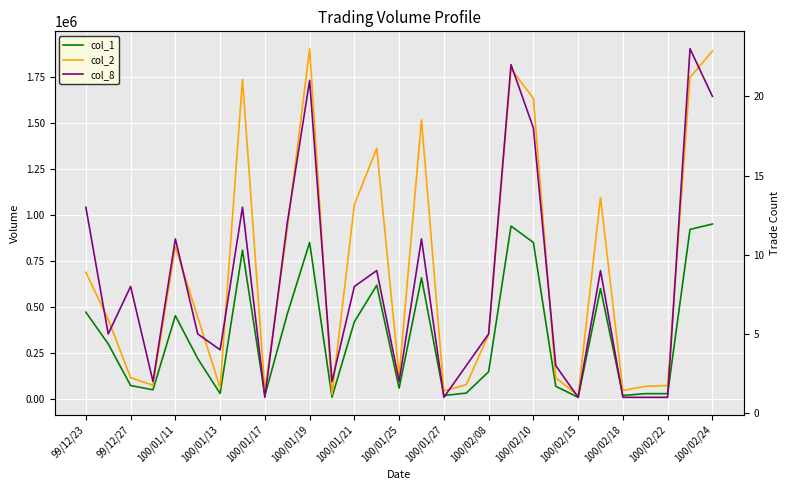

True or false: col_1 and col_2 intersect in this chart.

False